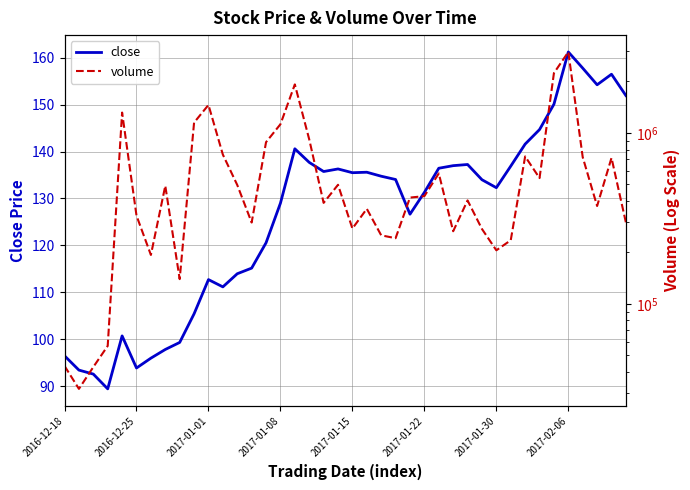

At which label does close reach its peak?

2017-02-06